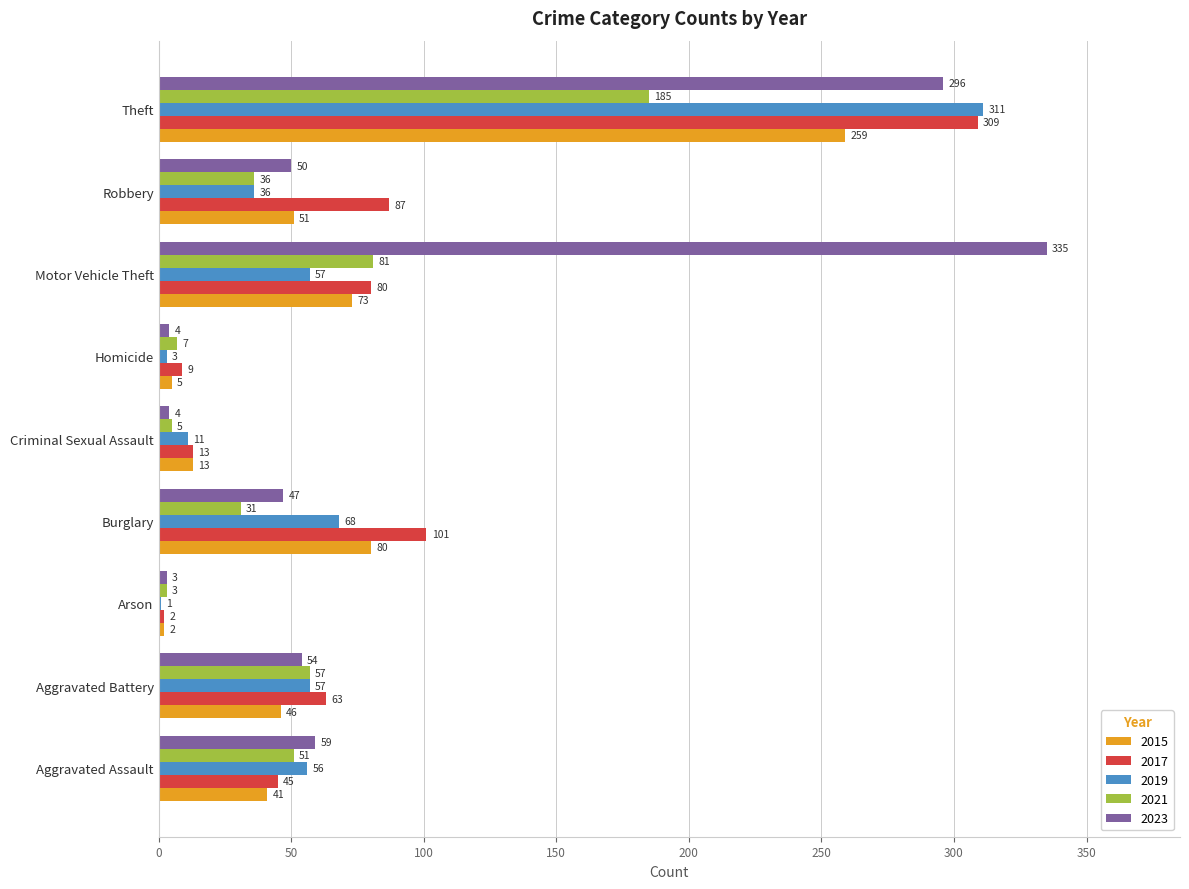

What are all the series names shown in the legend?

2015, 2017, 2019, 2021, 2023